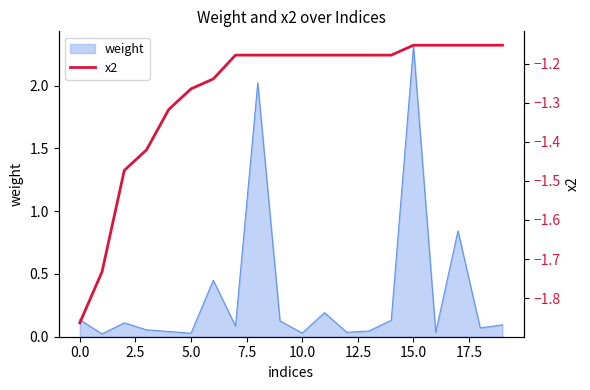

What is the value of the 7th point from the left?

-1.2